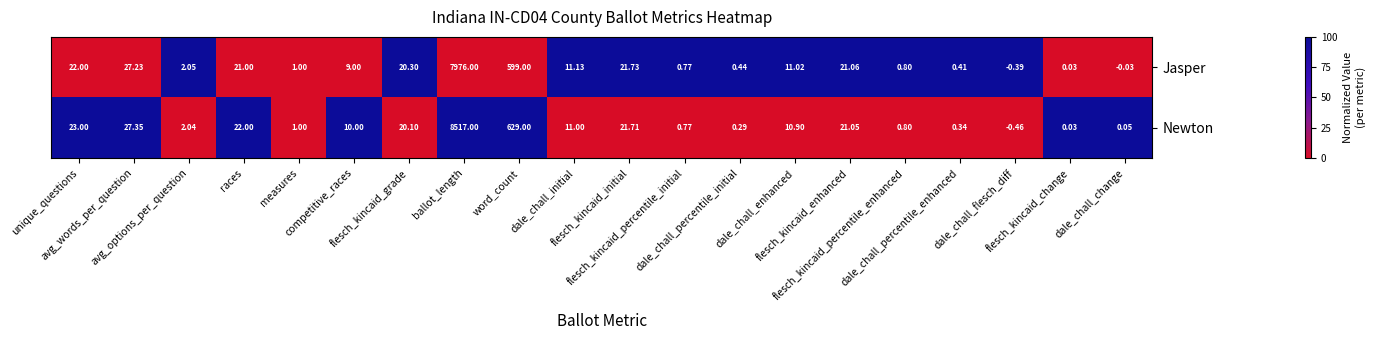

Which series has the widest spread of values?

Newton